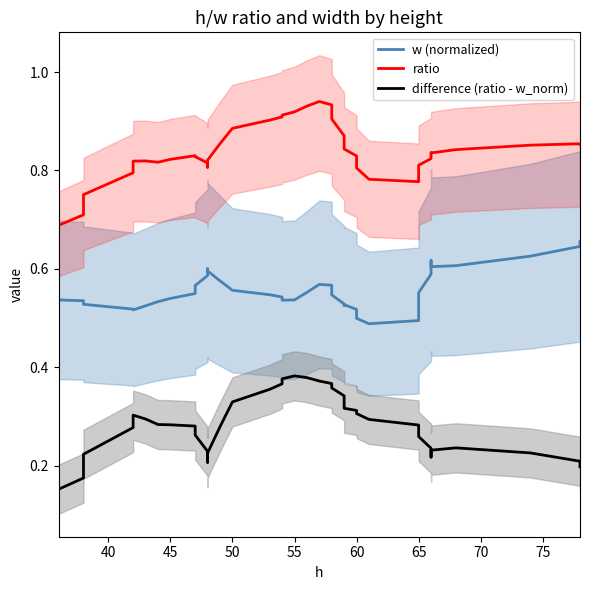

True or false: difference (ratio - w_norm) and ratio cross at least once.

False